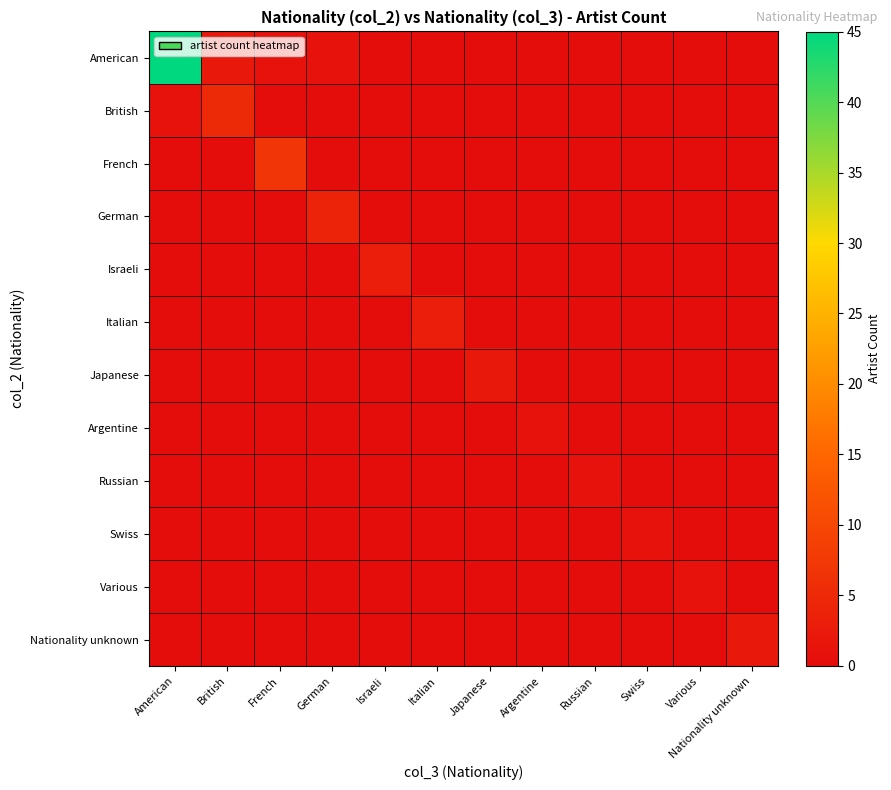

At which category is the sum across all series the highest?

American